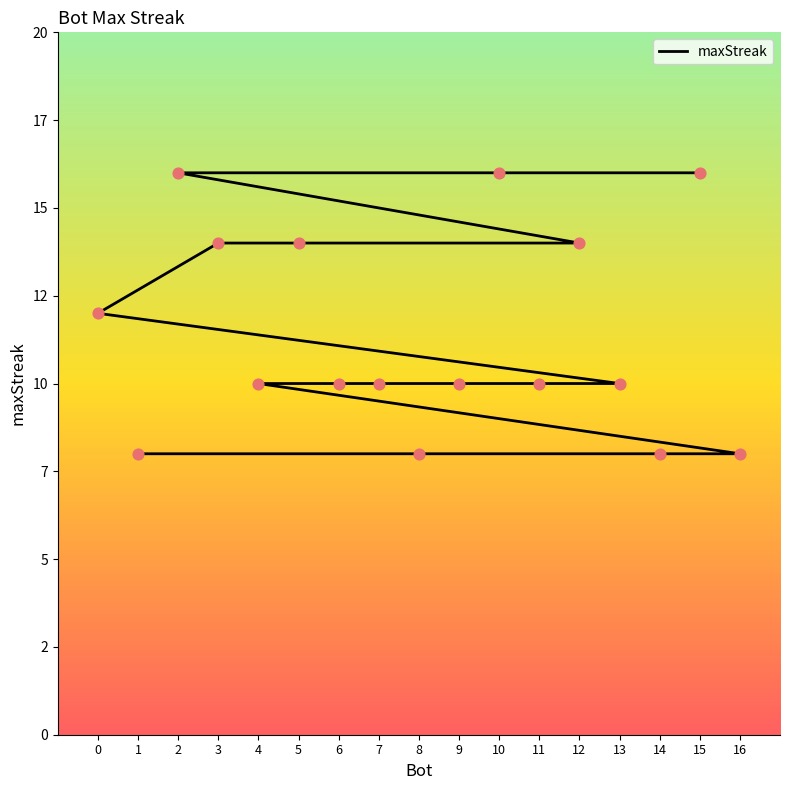

Approximately how many times larger is the value at 4 compared to 16?

1.2